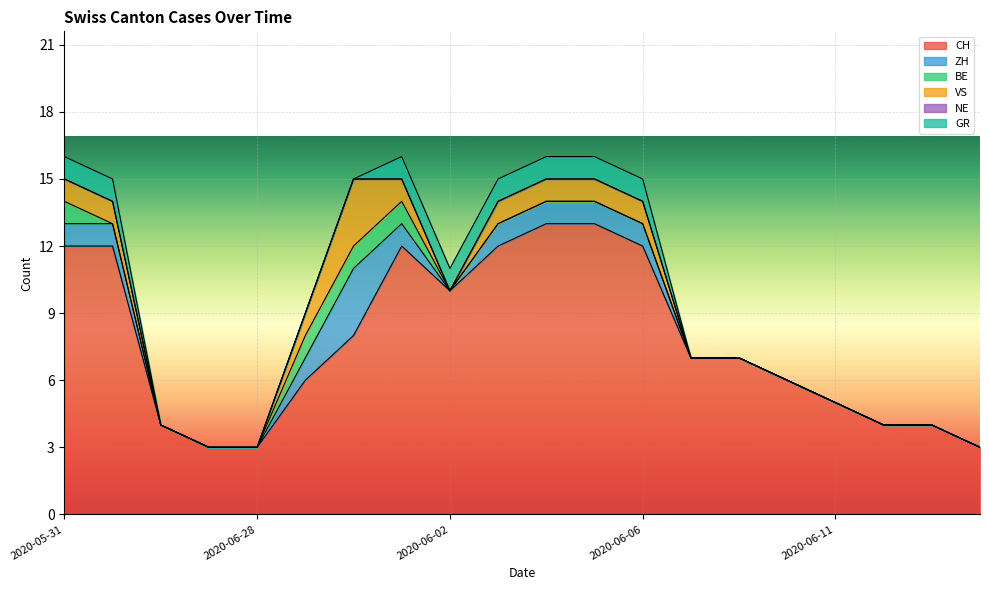

Does the chart display data point markers on the line(s)?

No